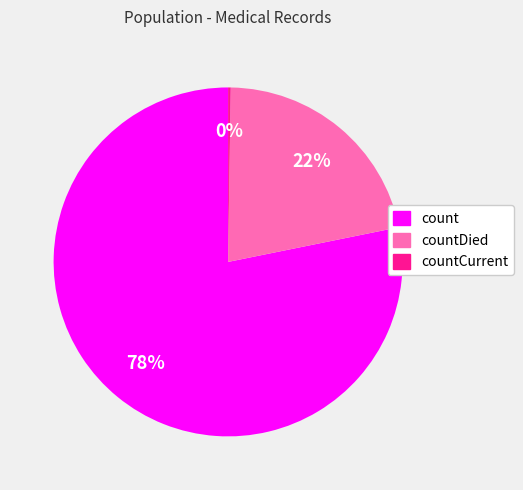

To the nearest percent, what is the average slice percentage?

33%